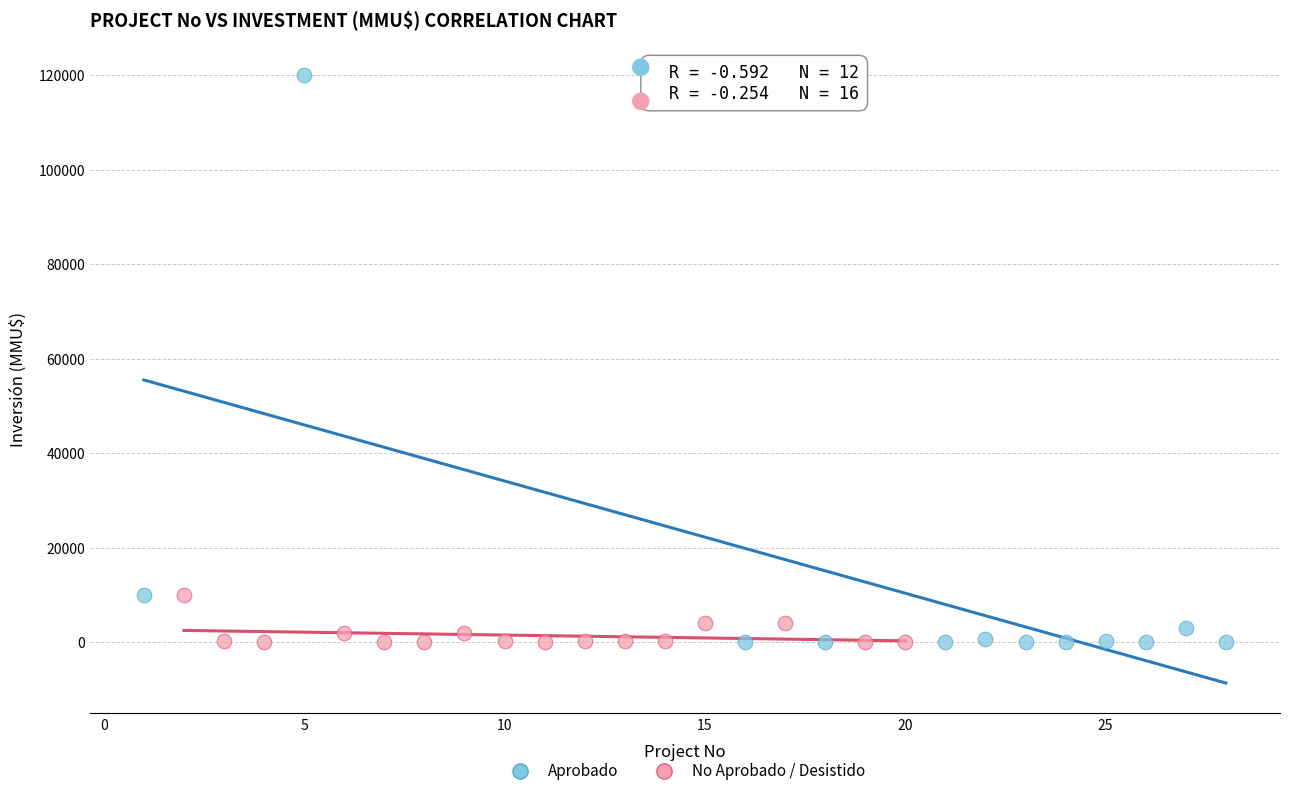

Which series has the widest spread of Y values?

Aprobado